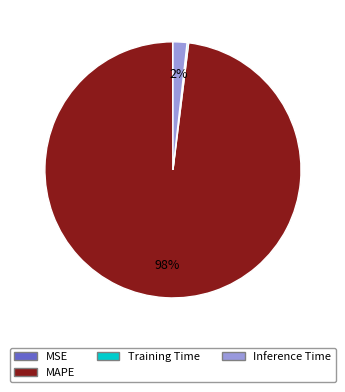

To the nearest percent, what is the average slice percentage?

25%